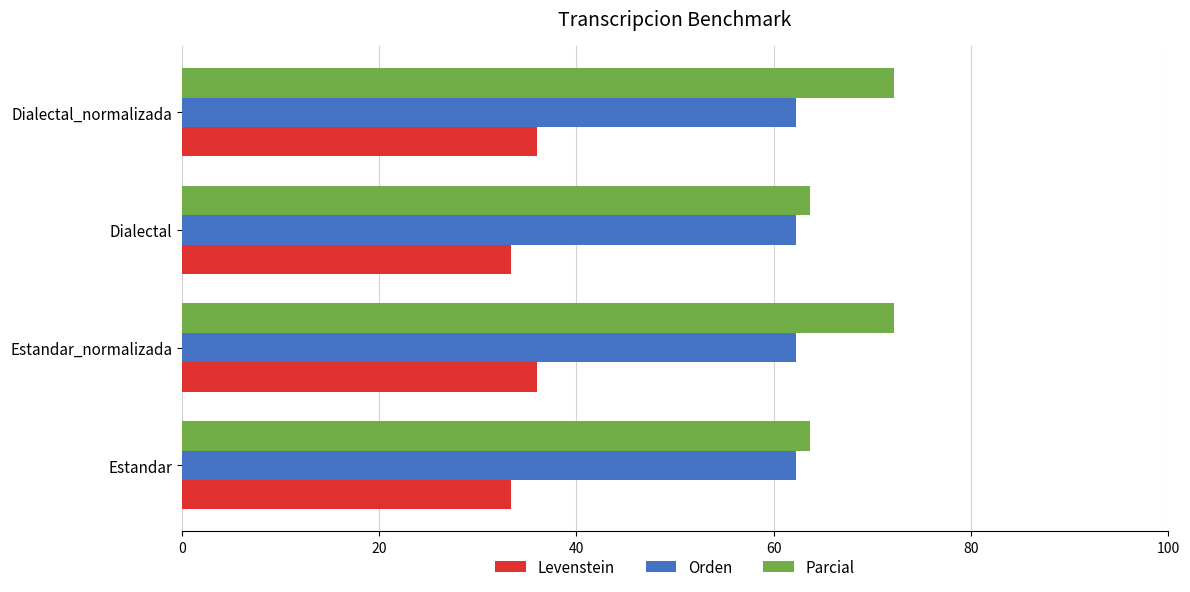

Which series has the largest total across all categories?

Parcial